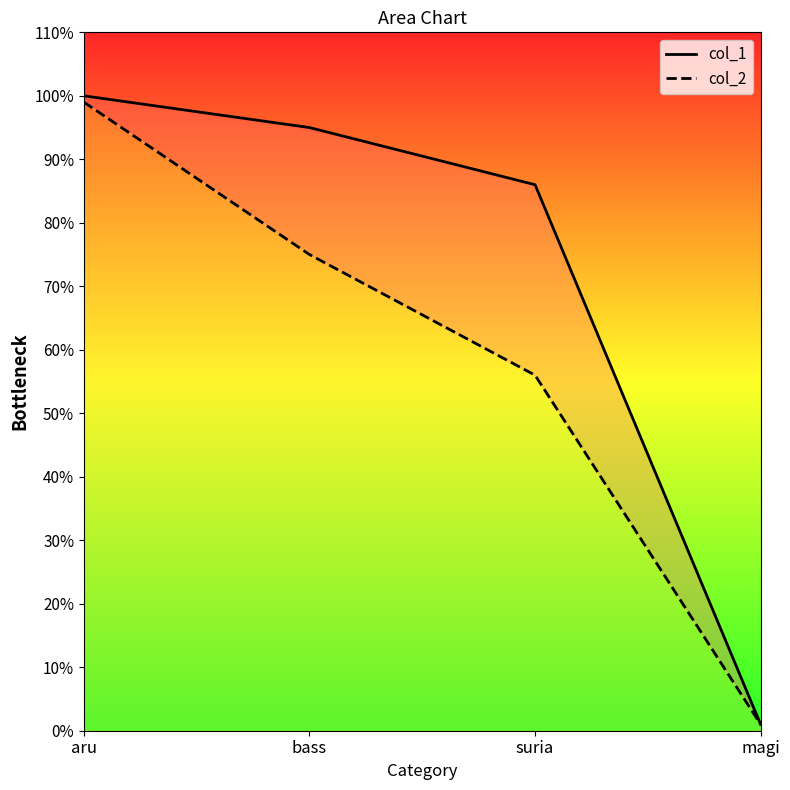

The col_2 series shows 1 at magi. True or false?

True